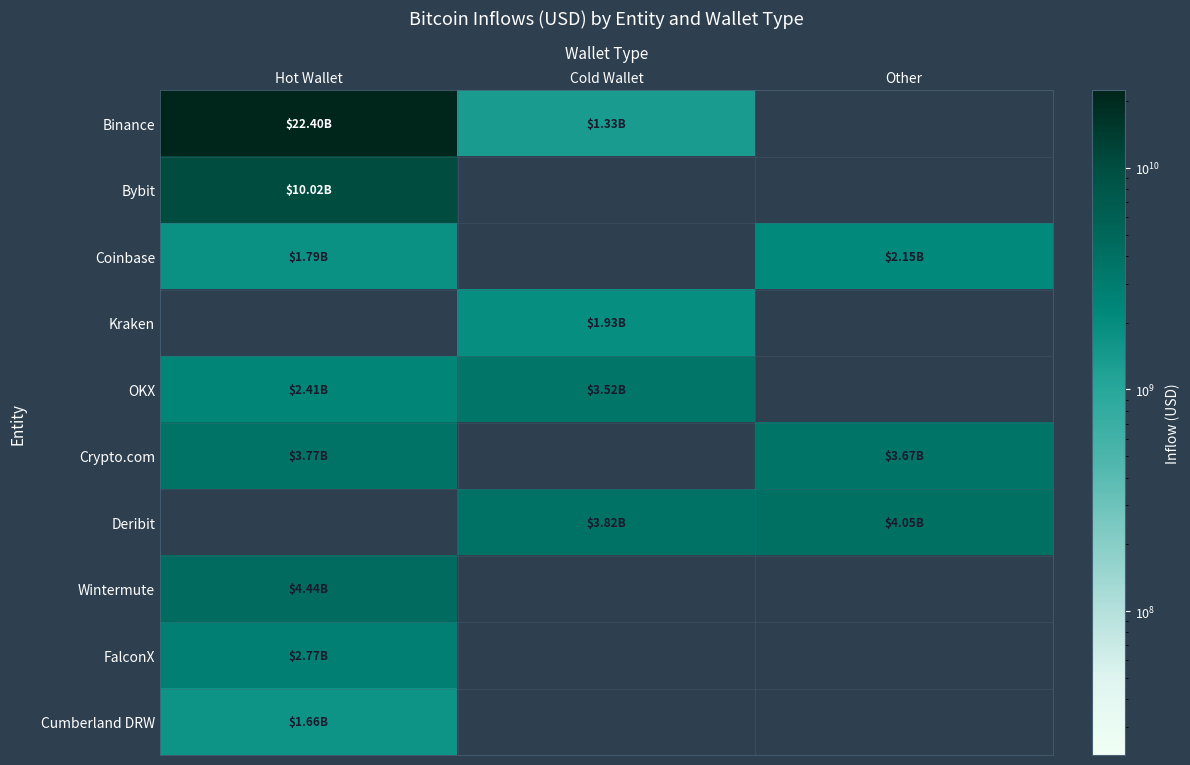

Which has a higher value, Cold Wallet or Hot Wallet?

Hot Wallet